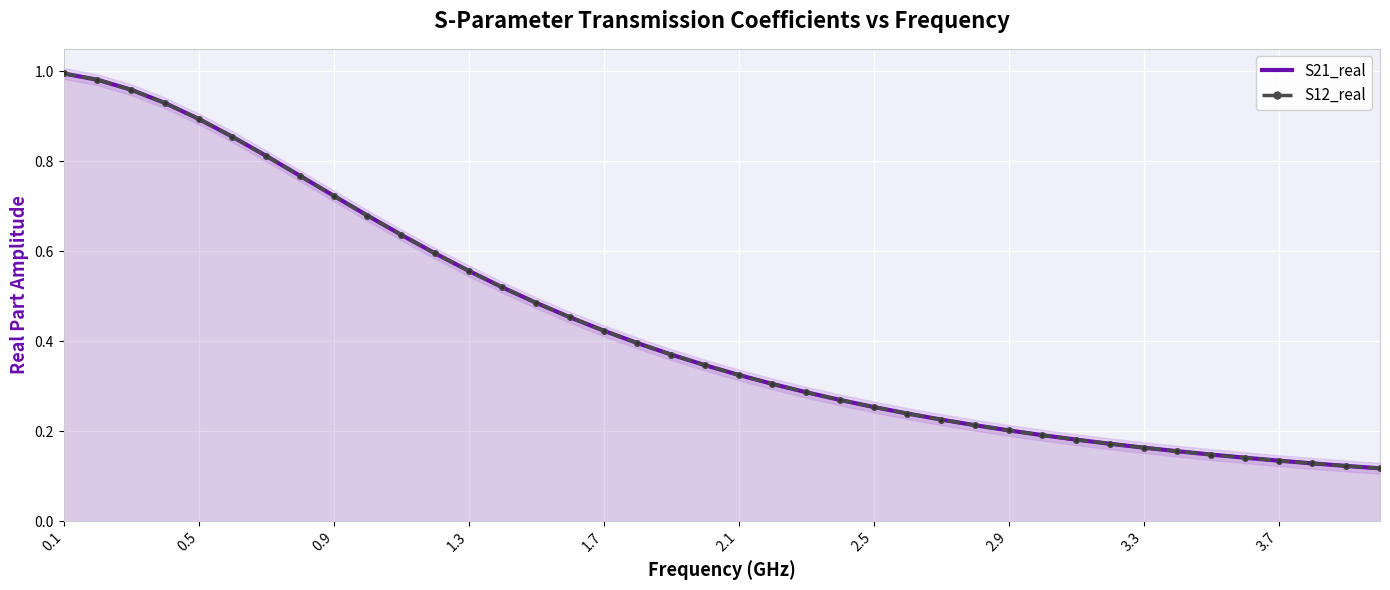

What is the maximum value shown in the chart?

1.0